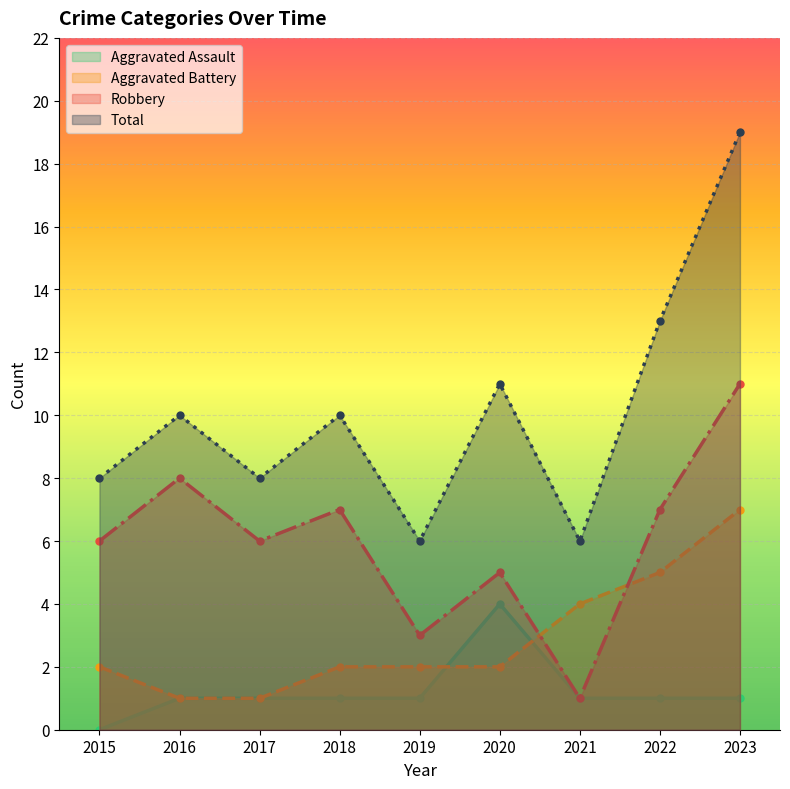

Reading right to left, what are all the values shown in this chart?

Aggravated Assault: 1	1	1	4	1	1	1	1	0
Aggravated Battery: 7	5	4	2	2	2	1	1	2
Robbery: 11	7	1	5	3	7	6	8	6
Total: 19	13	6	11	6	10	8	10	8